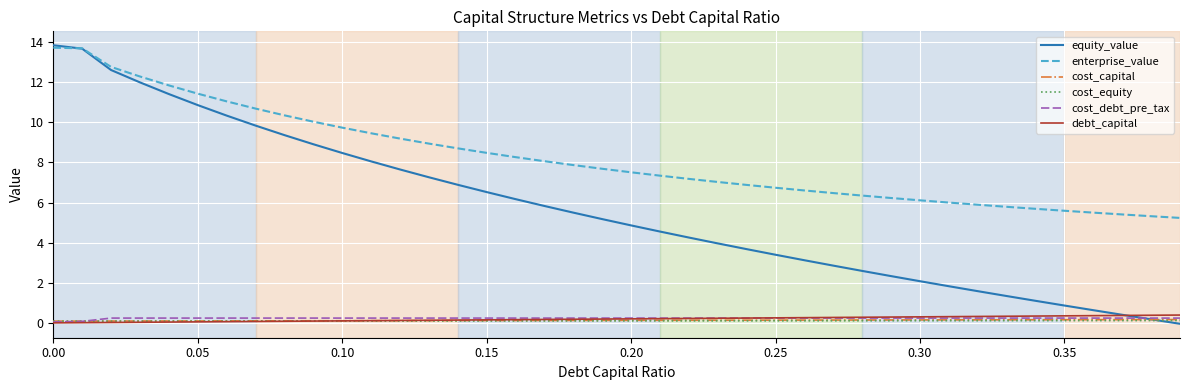

What are all the series names shown in the legend?

equity_value, enterprise_value, cost_capital, cost_equity, cost_debt_pre_tax, debt_capital